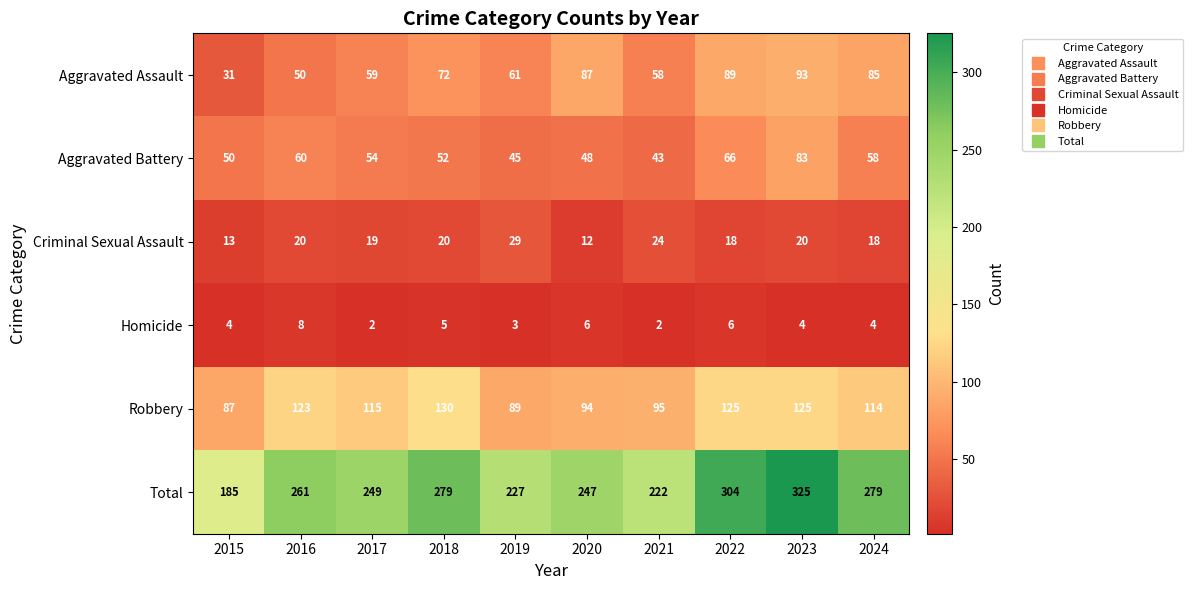

Which series has the largest total across all categories?

Total